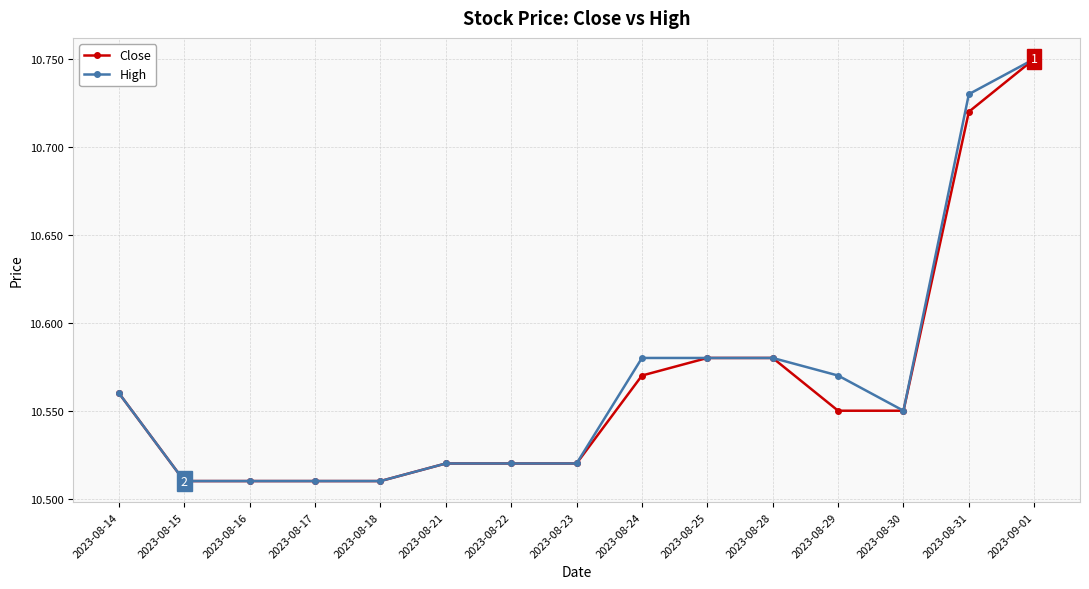

True or false: High has a value of 19.0 at 2023-08-24.

False